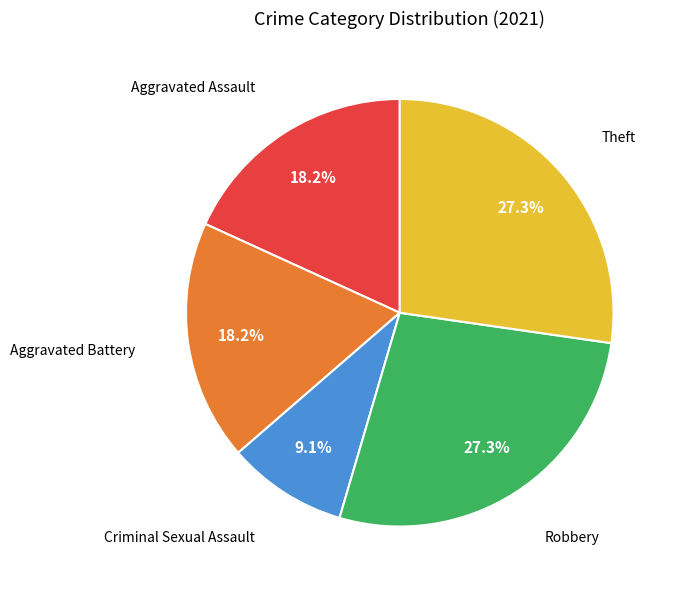

True or false: Aggravated Assault accounts for 9% of the total.

False